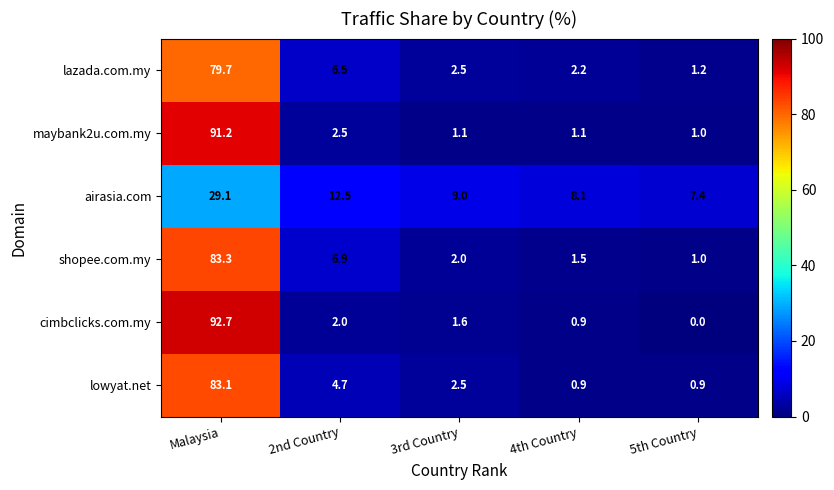

Is it true that lowyat.net equals 34.1 at Malaysia?

False